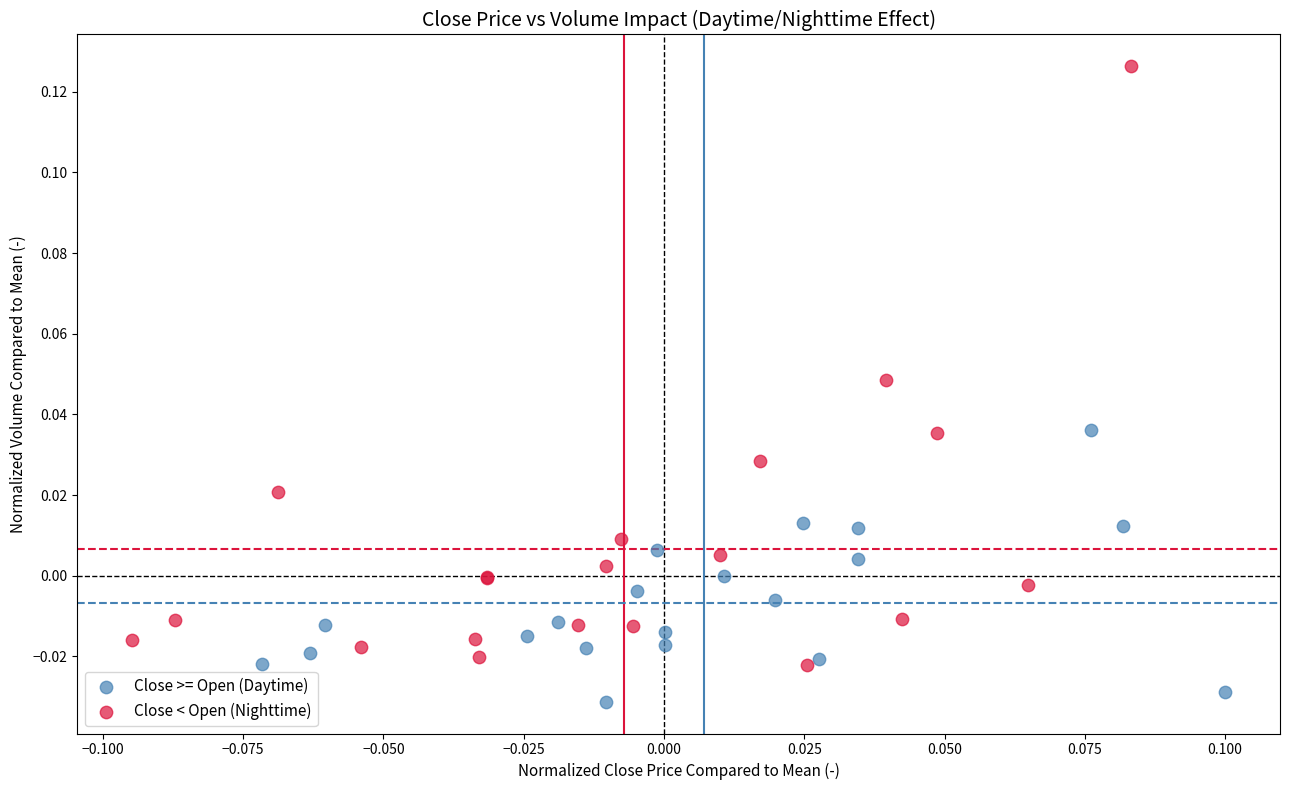

Which series contains the lowest Y value?

Close >= Open (Daytime)